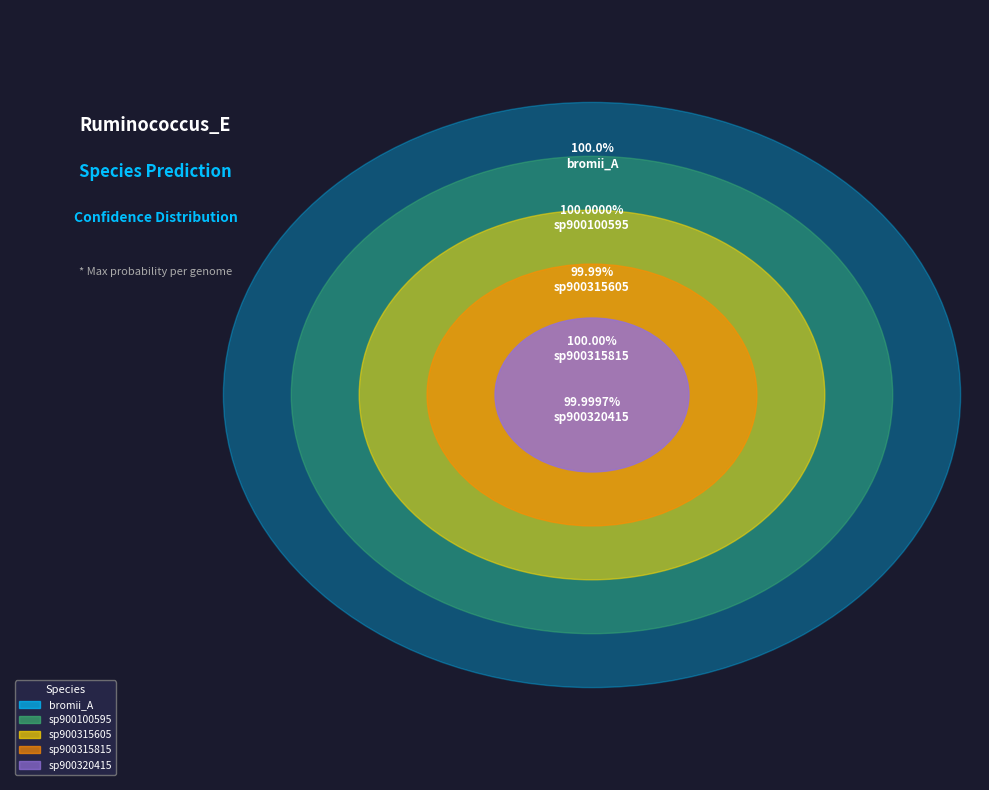

Combined, do s__Ruminococcus_E sp900315815 and s__Ruminococcus_E bromii_A account for over 50%?

No